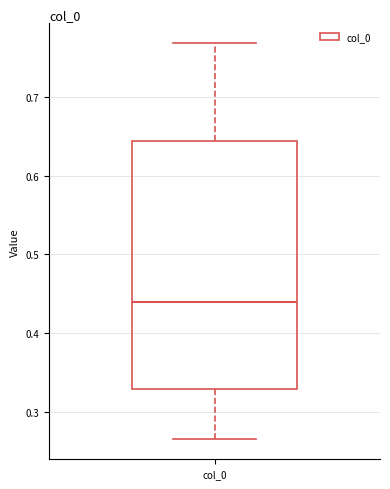

Read this box plot against the y-axis: the position of the median line, the range covered by the box, and the ends of both whiskers. The values are not printed on the chart, so give them approximately, as read against the axis.

median 0.44, box 0.33 to 0.64, whiskers 0.27 to 0.77